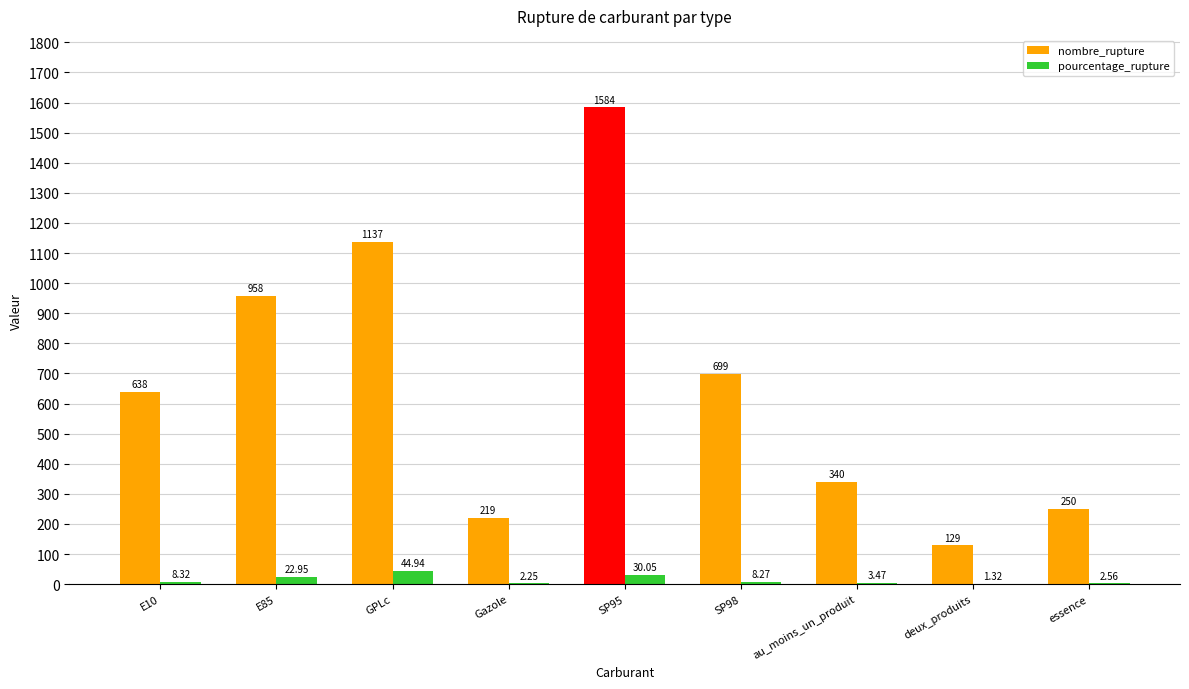

Which category has the highest value in the pourcentage_rupture series?

GPLc